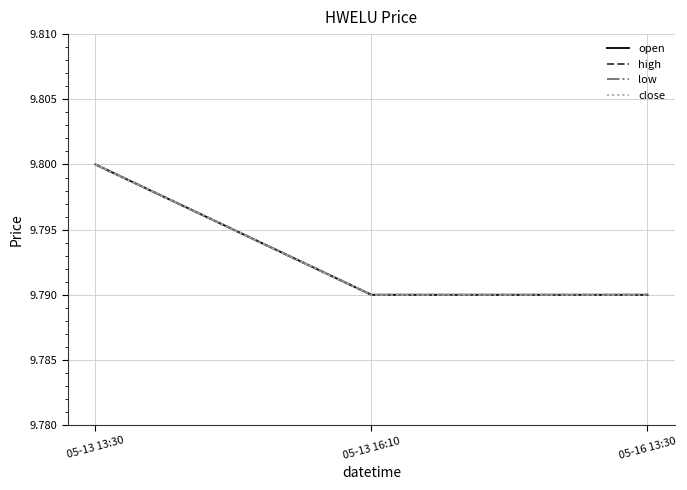

How many lines are shown in the chart?

4